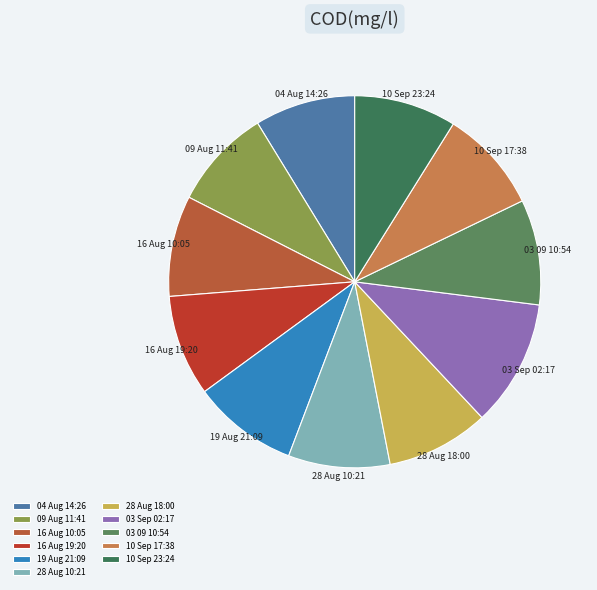

What is the ratio of the value at 04 Aug 14:26 to the value at 03 Sep 02:17?

0.8